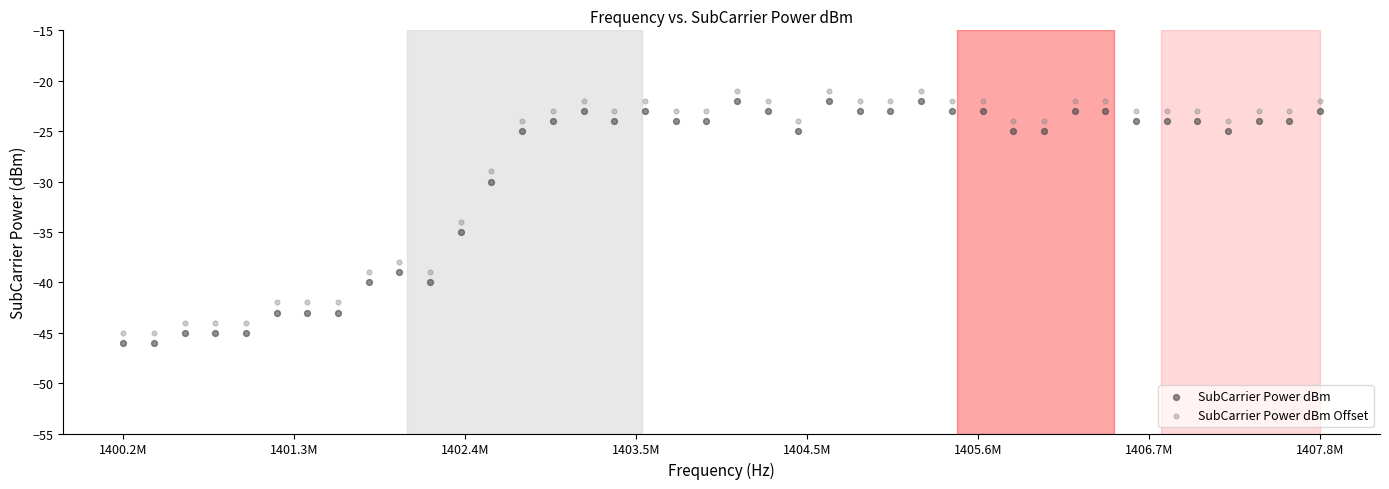

Which series reaches the maximum Y coordinate?

SubCarrier Power dBm Offset